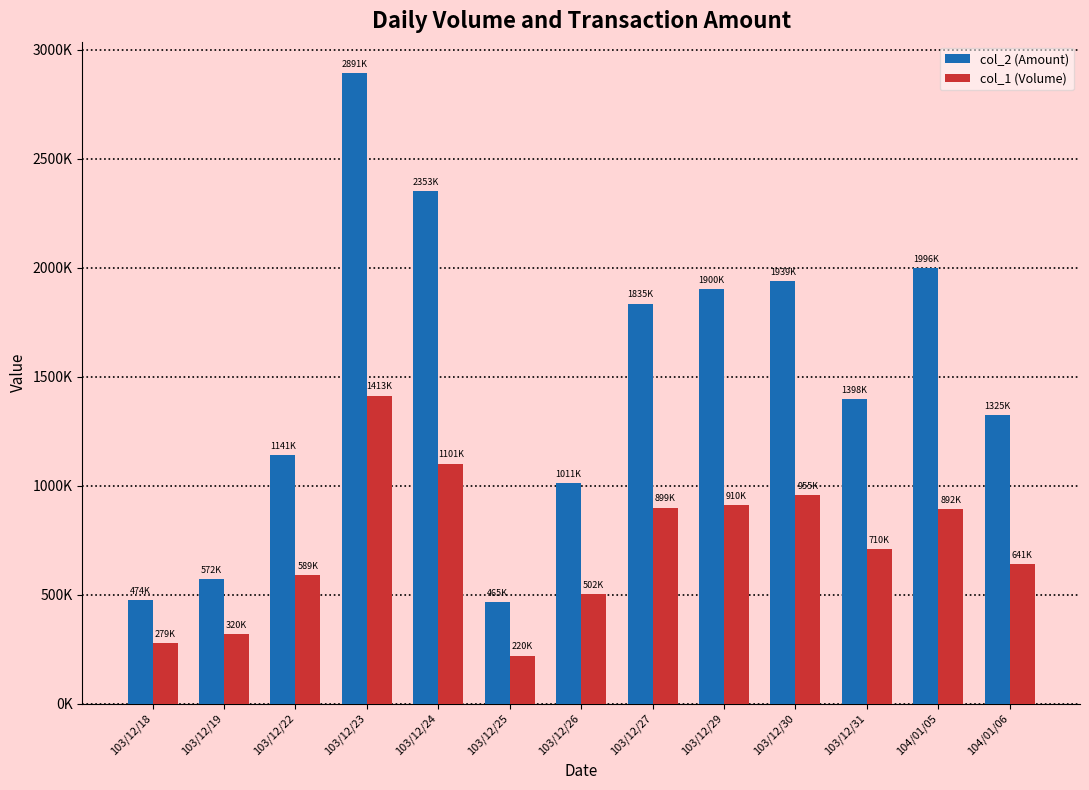

What is the maximum value for col_1 (Volume)?

1413000